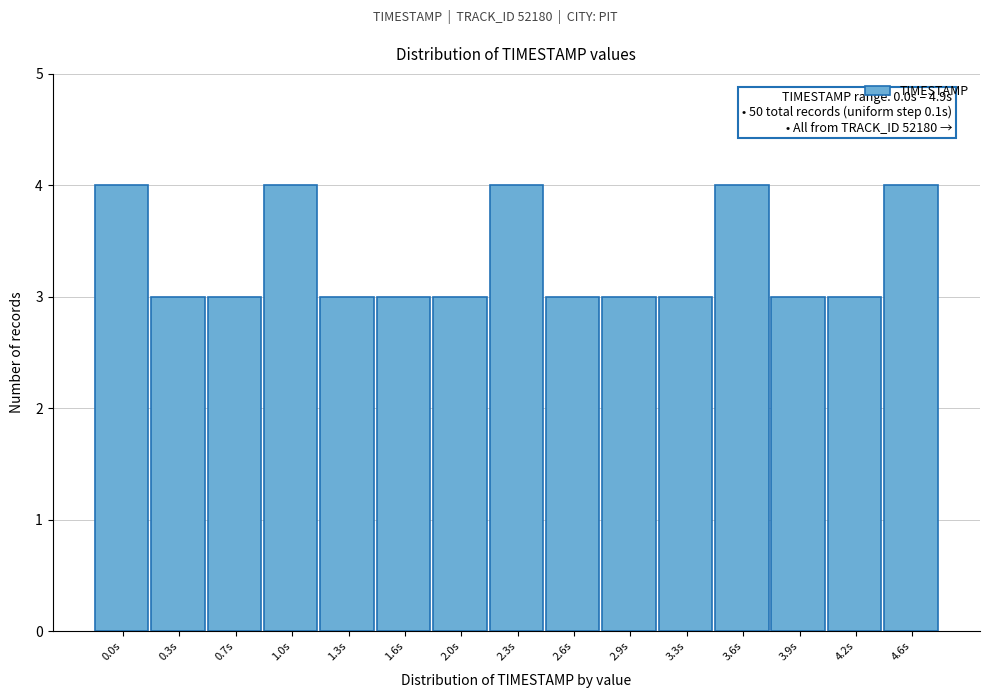

Reading left to right, what are all the values shown in this chart?

0.0s=4	0.3s=3	0.7s=3	1.0s=4	1.3s=3	1.6s=3	2.0s=3	2.3s=4	2.6s=3	2.9s=3	3.3s=3	3.6s=4	3.9s=3	4.2s=3	4.6s=4